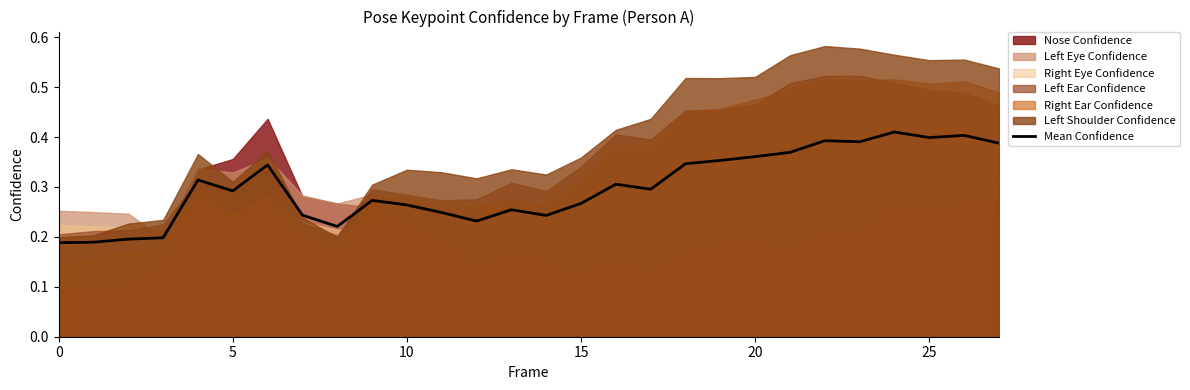

Reading left to right, transcribe all the data shown in this chart.

0.2	0.2	0.2	0.2	0.3	0.3	0.3	0.2	0.2	0.3	0.3	0.2	0.2	0.3	0.2	0.3	0.3	0.3	0.3	0.4	0.4	0.4	0.4	0.4	0.4	0.4	0.4	0.4